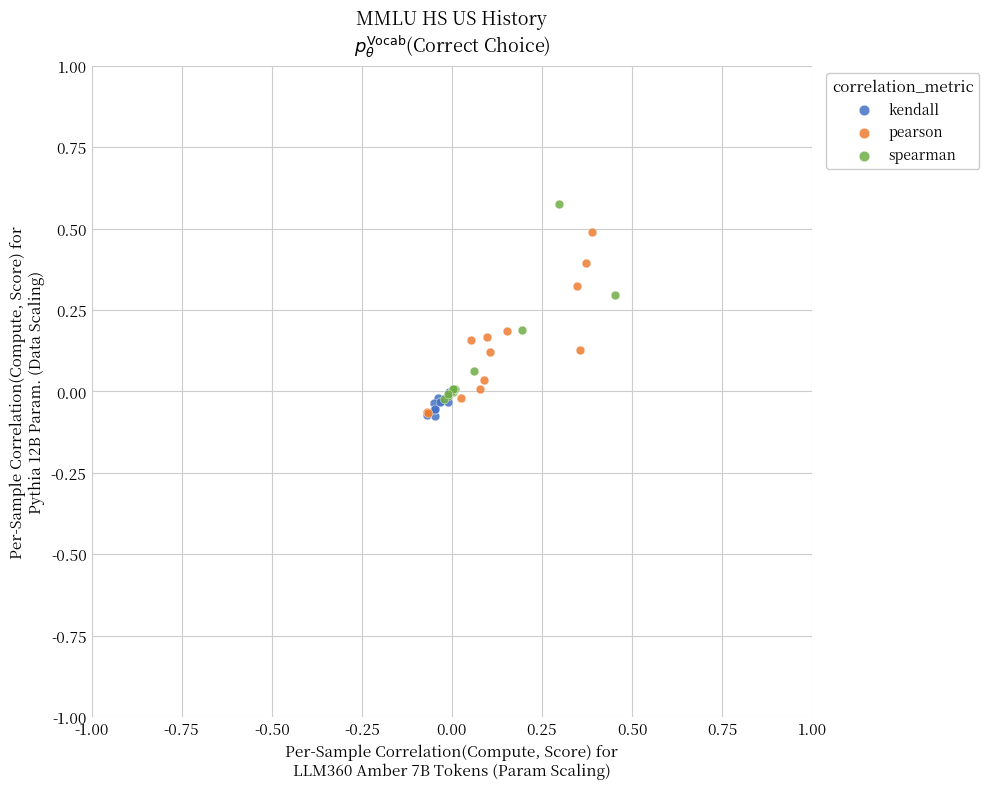

Which series reaches the maximum Y coordinate?

spearman